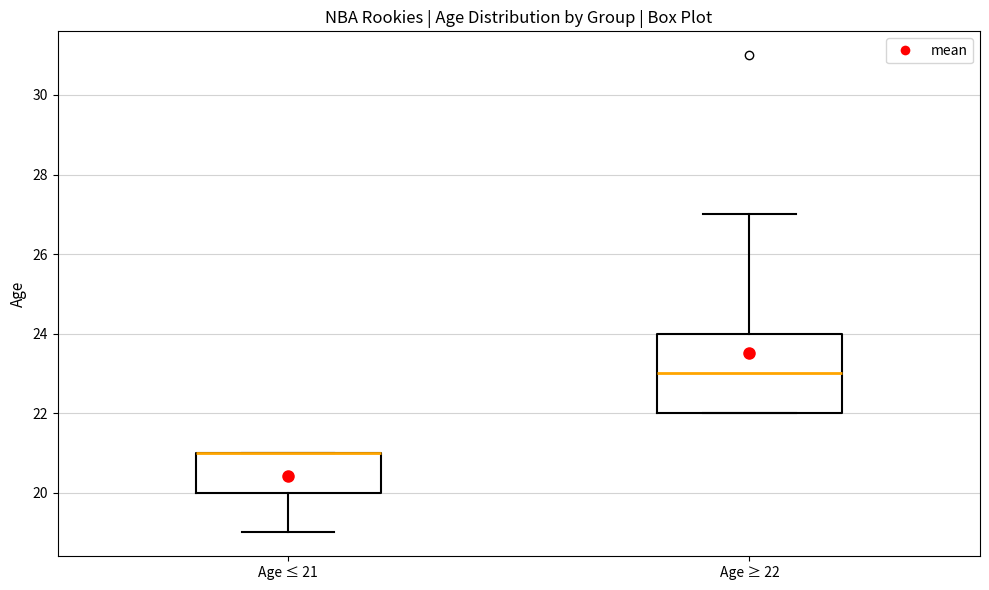

Reading left to right, read every box against the y-axis: the position of its median line, the range the box covers, and the ends of its whiskers. The values are not printed on the chart, so give them approximately, as read against the axis.

Age ≤ 21: median 21 (drawn on the box's upper edge), box 20 to 21, whiskers 19 to 21
Age ≥ 22: median 23, box 22 to 24, whiskers 22 to 27